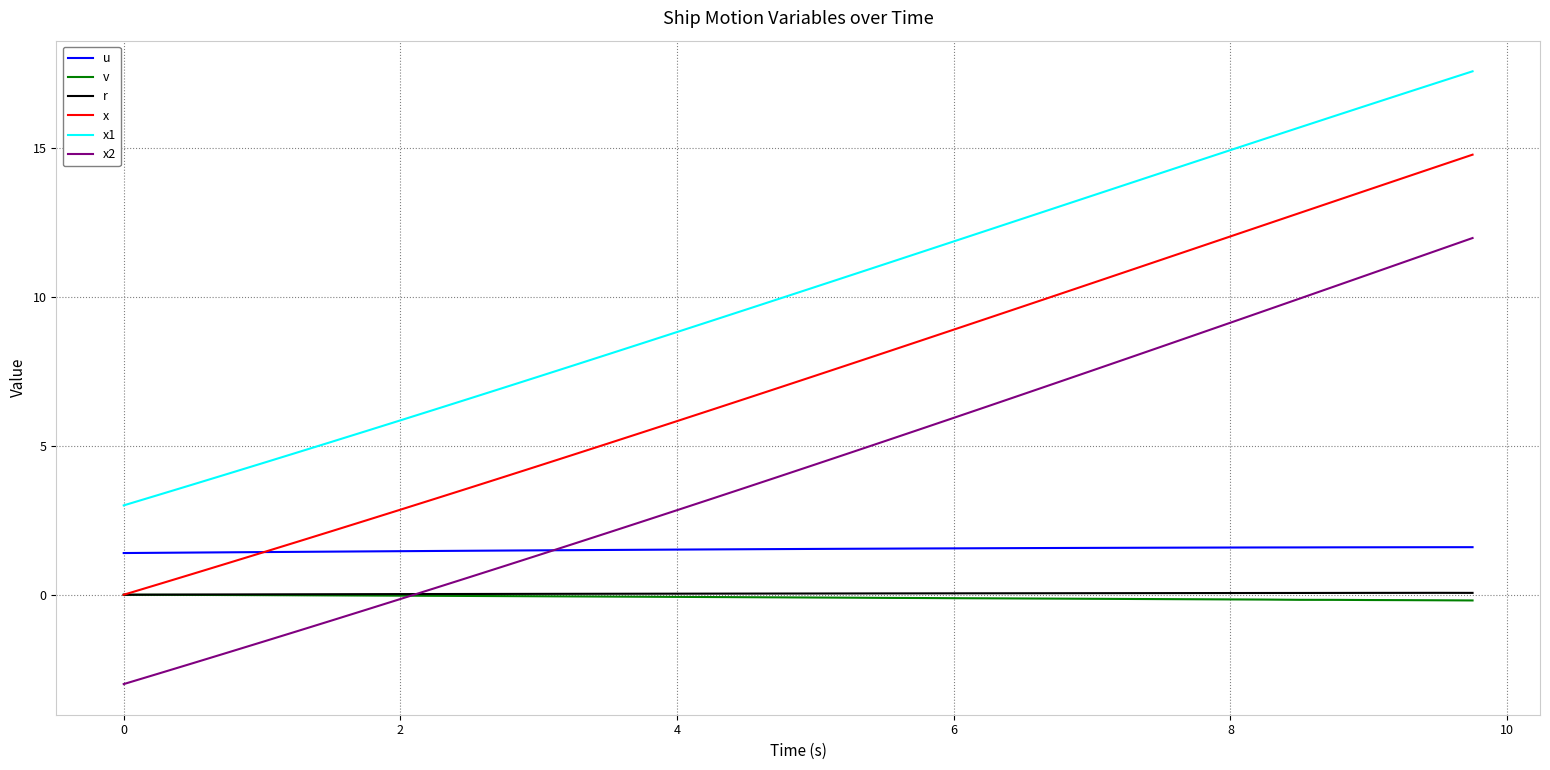

What are all the series names shown in the legend?

u, v, r, x, x1, x2